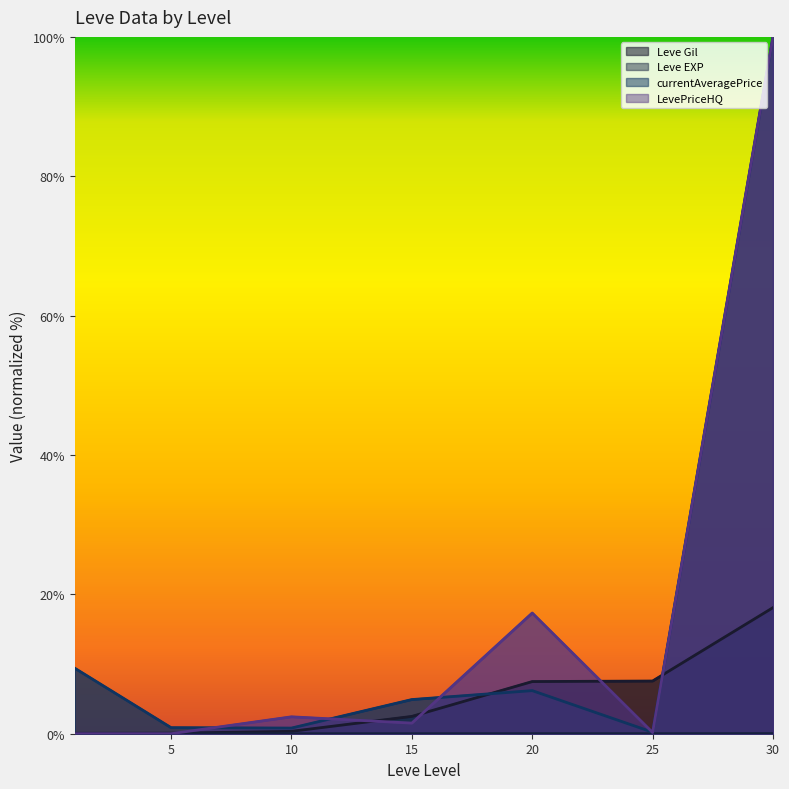

Reading right to left, list all the values displayed in this chart.

Leve Gil: 18.1	7.6	7.5	2.5	0.3	0.1	0.1
Leve EXP: 0.0	0.0	0.0	0.0	0.0	0.0	0.0
currentAveragePrice: 100.0	0.2	6.2	4.9	0.8	0.9	9.4
LevePriceHQ: 100.0	0.2	17.3	1.5	2.4	0.0	0.0